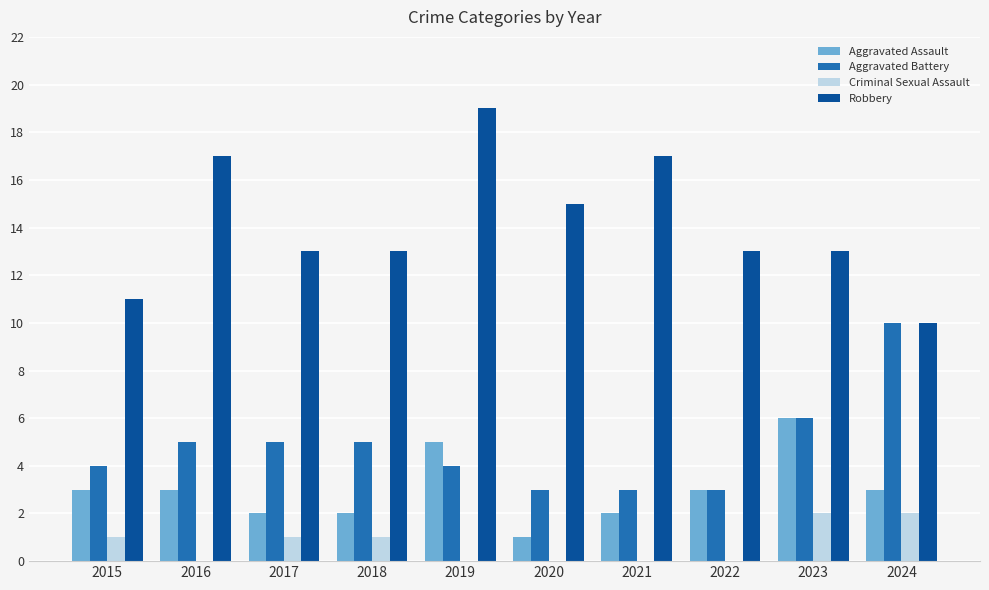

What is the maximum value shown in the chart?

19